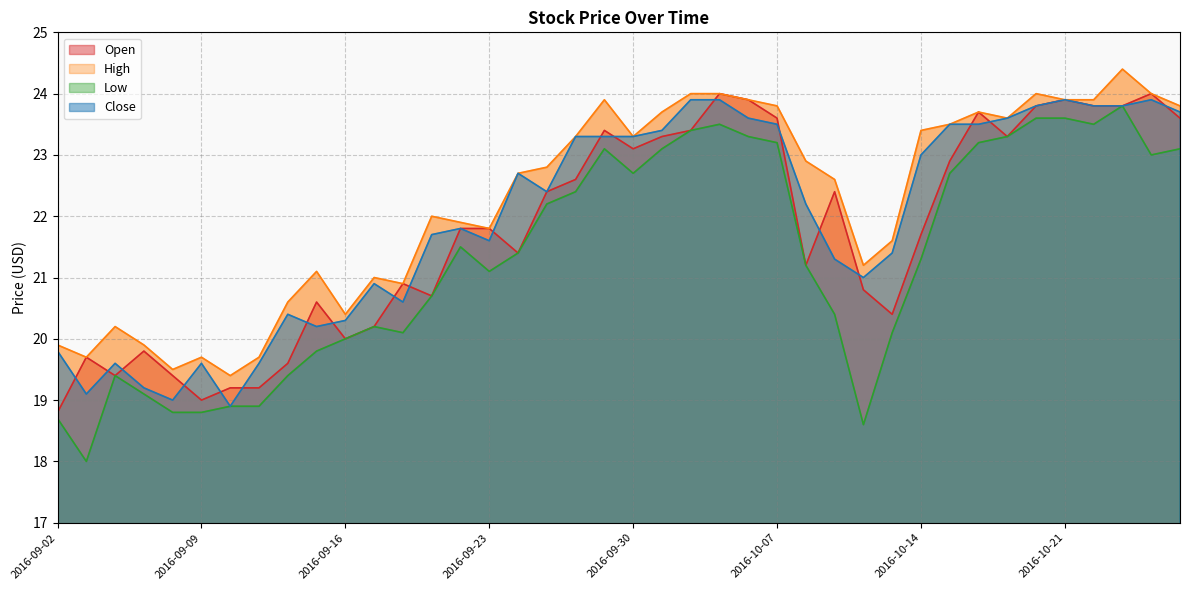

Reading left to right, transcribe all the data shown in this chart.

Open: 2016-09-02=18.8	2016-09-05=19.7	2016-09-06=19.4	2016-09-07=19.8	2016-09-08=19.4	2016-09-09=19.0	2016-09-12=19.2	2016-09-13=19.2	2016-09-14=19.6	2016-09-15=20.6	2016-09-16=20.0	2016-09-19=20.2	2016-09-20=20.9	2016-09-21=20.7	2016-09-22=21.8	2016-09-23=21.8	2016-09-26=21.4	2016-09-27=22.4	2016-09-28=22.6	2016-09-29=23.4	2016-09-30=23.1	2016-10-03=23.3	2016-10-04=23.4	2016-10-05=24.0	2016-10-06=23.9	2016-10-07=23.6	2016-10-10=21.2	2016-10-11=22.4	2016-10-12=20.8	2016-10-13=20.4	2016-10-14=21.7	2016-10-17=22.9	2016-10-18=23.7	2016-10-19=23.3	2016-10-20=23.8	2016-10-21=23.9	2016-10-25=23.8	2016-10-26=23.8	2016-10-27=24.0	2016-10-28=23.6
High: 2016-09-02=19.9	2016-09-05=19.7	2016-09-06=20.2	2016-09-07=19.9	2016-09-08=19.5	2016-09-09=19.7	2016-09-12=19.4	2016-09-13=19.7	2016-09-14=20.6	2016-09-15=21.1	2016-09-16=20.4	2016-09-19=21.0	2016-09-20=20.9	2016-09-21=22.0	2016-09-22=21.9	2016-09-23=21.8	2016-09-26=22.7	2016-09-27=22.8	2016-09-28=23.3	2016-09-29=23.9	2016-09-30=23.3	2016-10-03=23.7	2016-10-04=24.0	2016-10-05=24.0	2016-10-06=23.9	2016-10-07=23.8	2016-10-10=22.9	2016-10-11=22.6	2016-10-12=21.2	2016-10-13=21.6	2016-10-14=23.4	2016-10-17=23.5	2016-10-18=23.7	2016-10-19=23.6	2016-10-20=24.0	2016-10-21=23.9	2016-10-25=23.9	2016-10-26=24.4	2016-10-27=24.0	2016-10-28=23.8
Low: 2016-09-02=18.7	2016-09-05=18.0	2016-09-06=19.4	2016-09-07=19.1	2016-09-08=18.8	2016-09-09=18.8	2016-09-12=18.9	2016-09-13=18.9	2016-09-14=19.4	2016-09-15=19.8	2016-09-16=20.0	2016-09-19=20.2	2016-09-20=20.1	2016-09-21=20.7	2016-09-22=21.5	2016-09-23=21.1	2016-09-26=21.4	2016-09-27=22.2	2016-09-28=22.4	2016-09-29=23.1	2016-09-30=22.7	2016-10-03=23.1	2016-10-04=23.4	2016-10-05=23.5	2016-10-06=23.3	2016-10-07=23.2	2016-10-10=21.2	2016-10-11=20.4	2016-10-12=18.6	2016-10-13=20.1	2016-10-14=21.3	2016-10-17=22.7	2016-10-18=23.2	2016-10-19=23.3	2016-10-20=23.6	2016-10-21=23.6	2016-10-25=23.5	2016-10-26=23.8	2016-10-27=23.0	2016-10-28=23.1
Close: 2016-09-02=19.8	2016-09-05=19.1	2016-09-06=19.6	2016-09-07=19.2	2016-09-08=19.0	2016-09-09=19.6	2016-09-12=18.9	2016-09-13=19.6	2016-09-14=20.4	2016-09-15=20.2	2016-09-16=20.3	2016-09-19=20.9	2016-09-20=20.6	2016-09-21=21.7	2016-09-22=21.8	2016-09-23=21.6	2016-09-26=22.7	2016-09-27=22.4	2016-09-28=23.3	2016-09-29=23.3	2016-09-30=23.3	2016-10-03=23.4	2016-10-04=23.9	2016-10-05=23.9	2016-10-06=23.6	2016-10-07=23.5	2016-10-10=22.2	2016-10-11=21.3	2016-10-12=21.0	2016-10-13=21.4	2016-10-14=23.0	2016-10-17=23.5	2016-10-18=23.5	2016-10-19=23.6	2016-10-20=23.8	2016-10-21=23.9	2016-10-25=23.8	2016-10-26=23.8	2016-10-27=23.9	2016-10-28=23.7